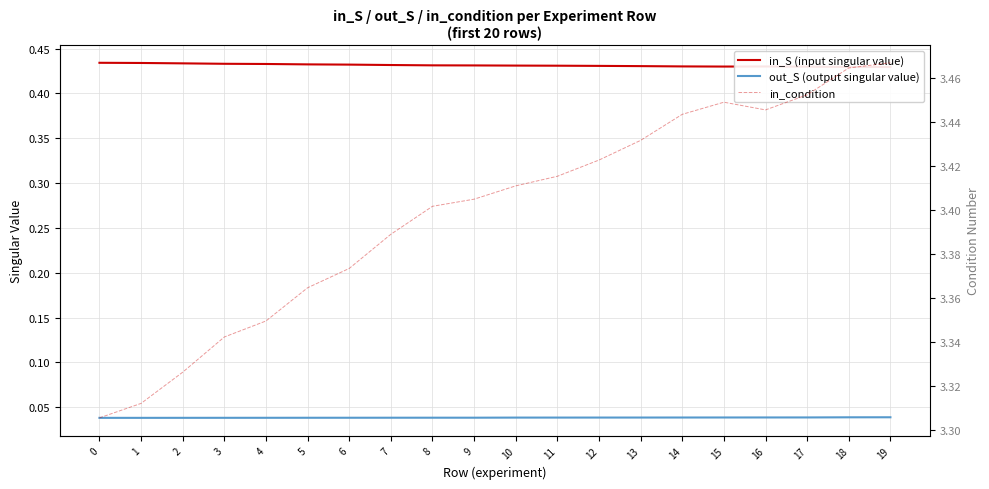

Where is in_S (input singular value) nearest to the value 0?

19